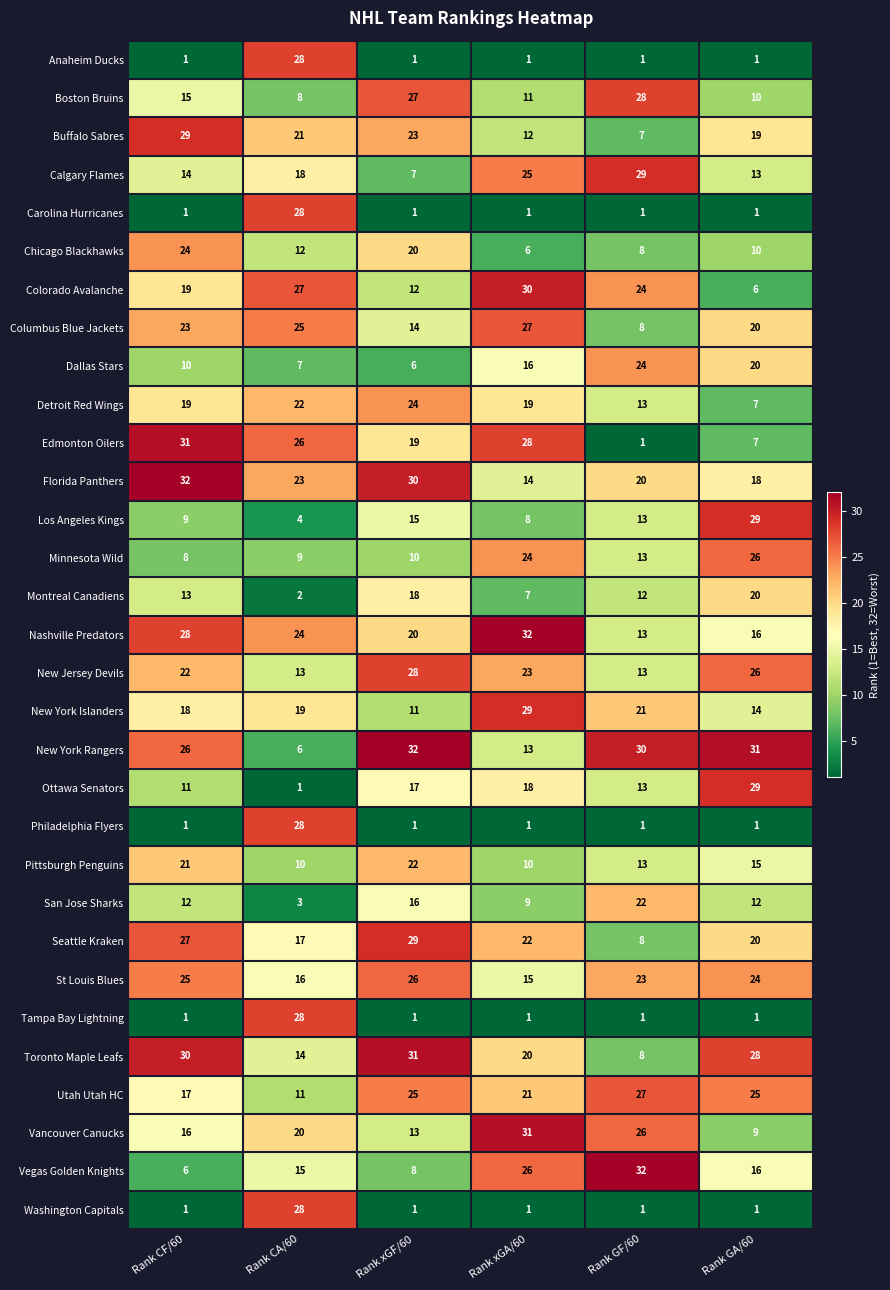

The value of Buffalo Sabres at Rank CF/60 is 40. True or false?

False